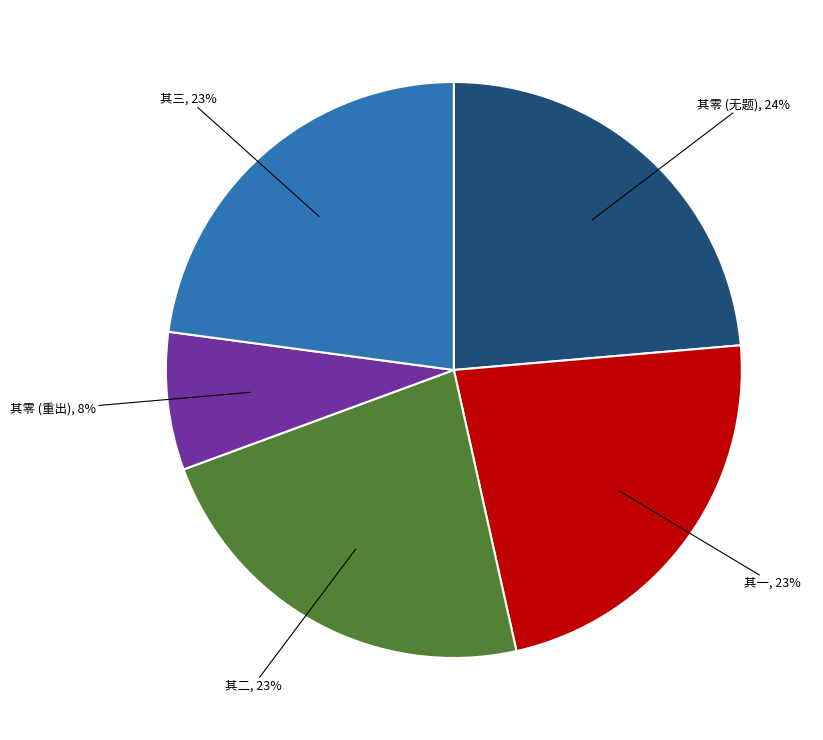

Is there a majority slice in this chart?

No